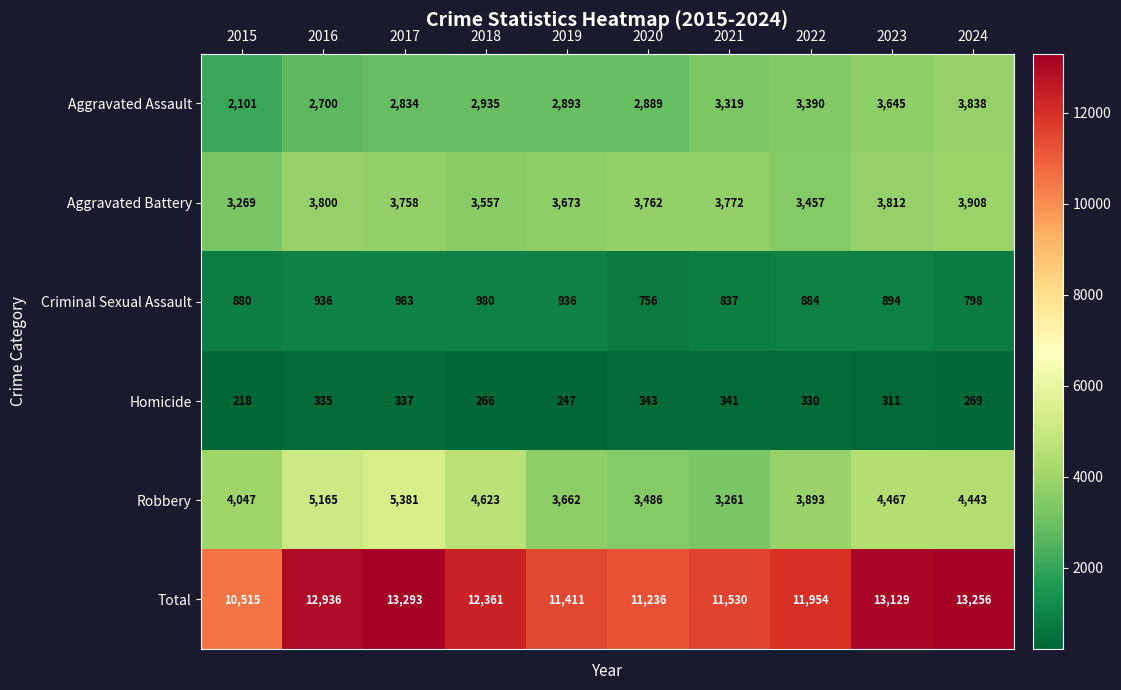

At which category is the sum across all series the highest?

2017